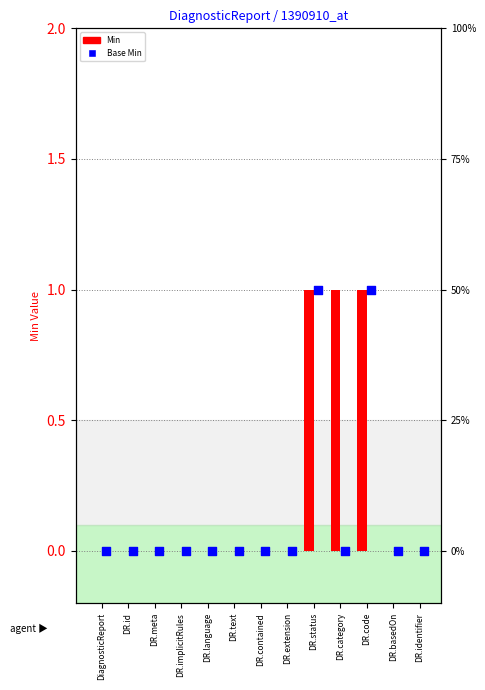

Which series has the largest Y range (max minus min)?

Min